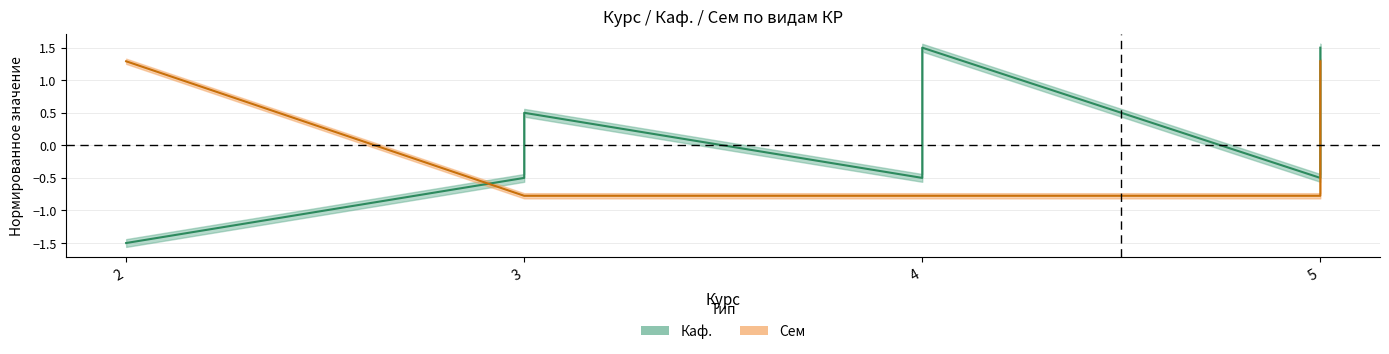

True or false: Каф. has more than 1 interior local peaks.

True